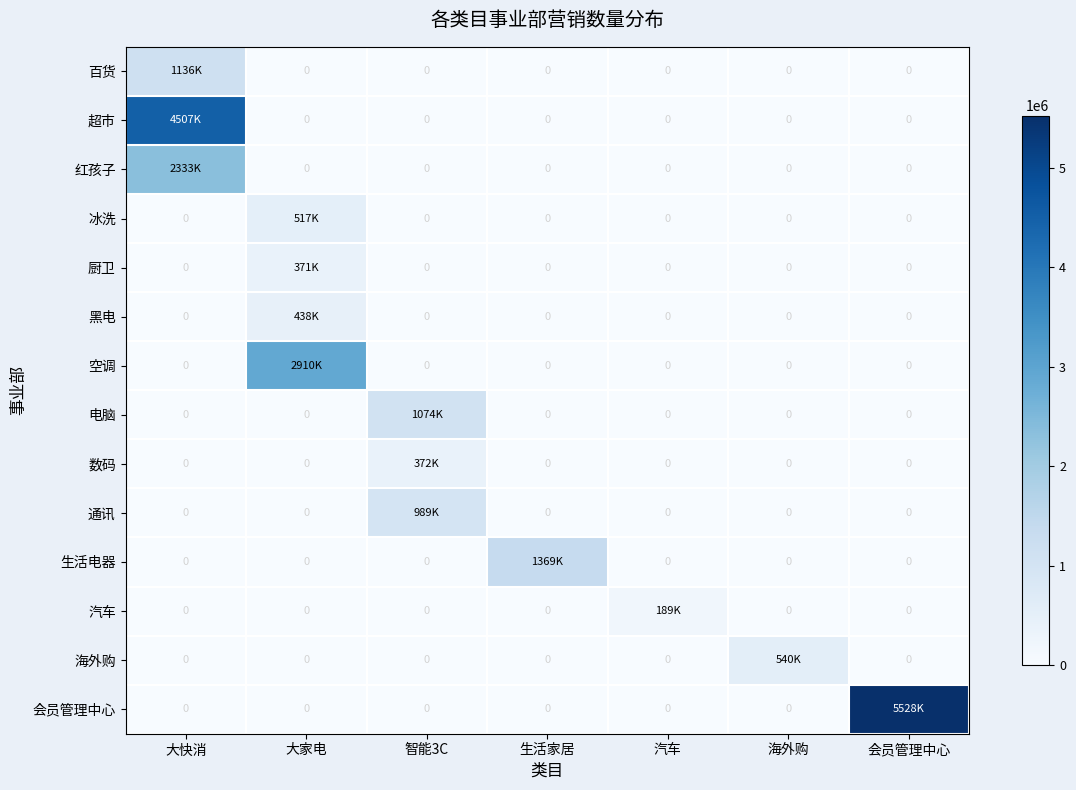

Between 大家电 and 生活家居, which is larger?

大家电